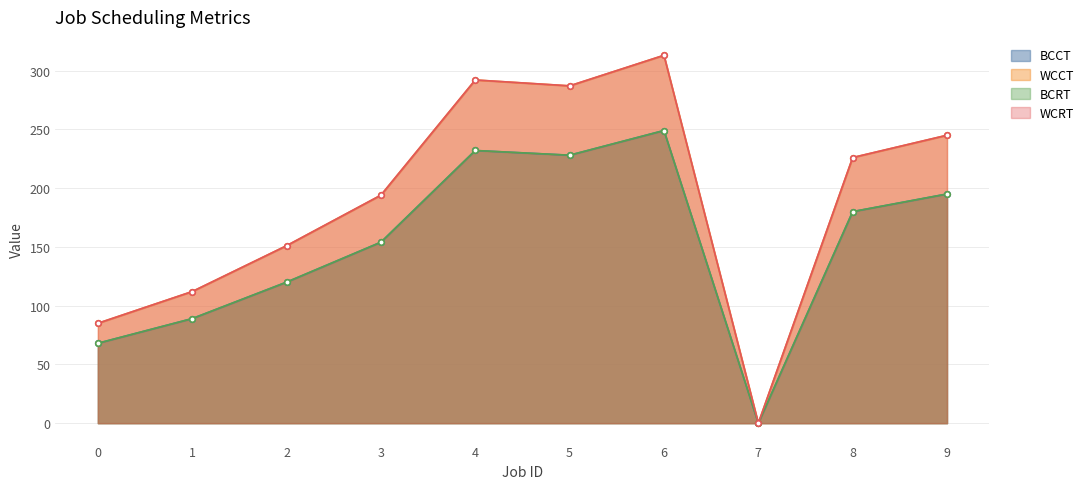

List the labels in order of WCRT value, smallest first.

7, 0, 1, 2, 3, 8, 9, 5, 4, 6